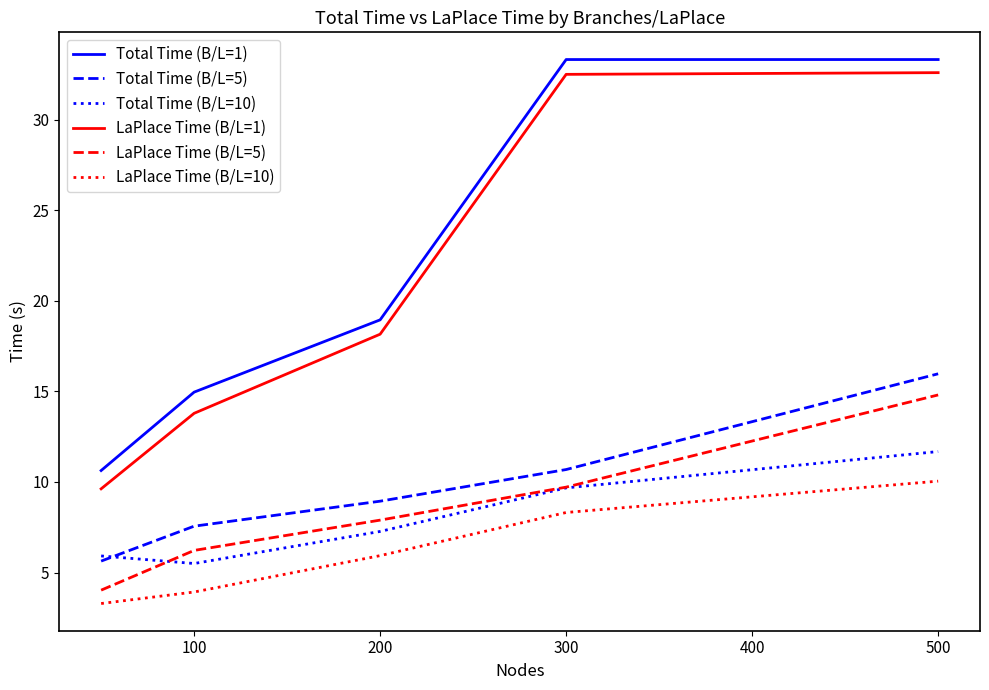

Which series has the largest range (max minus min)?

LaPlace Time (B/L=1)